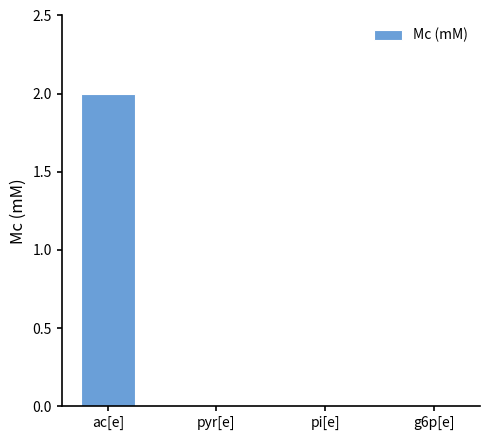

What is the sum of the values at pi[e] and ac[e]?

2.0